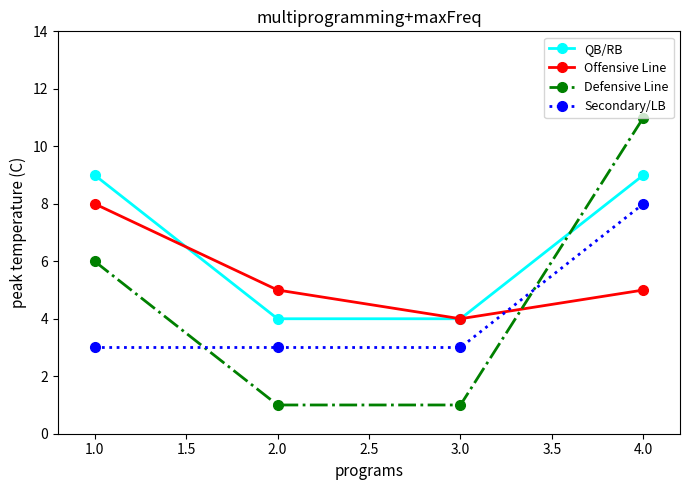

After their last crossing, which series has the higher values: QB/RB or Defensive Line?

Defensive Line